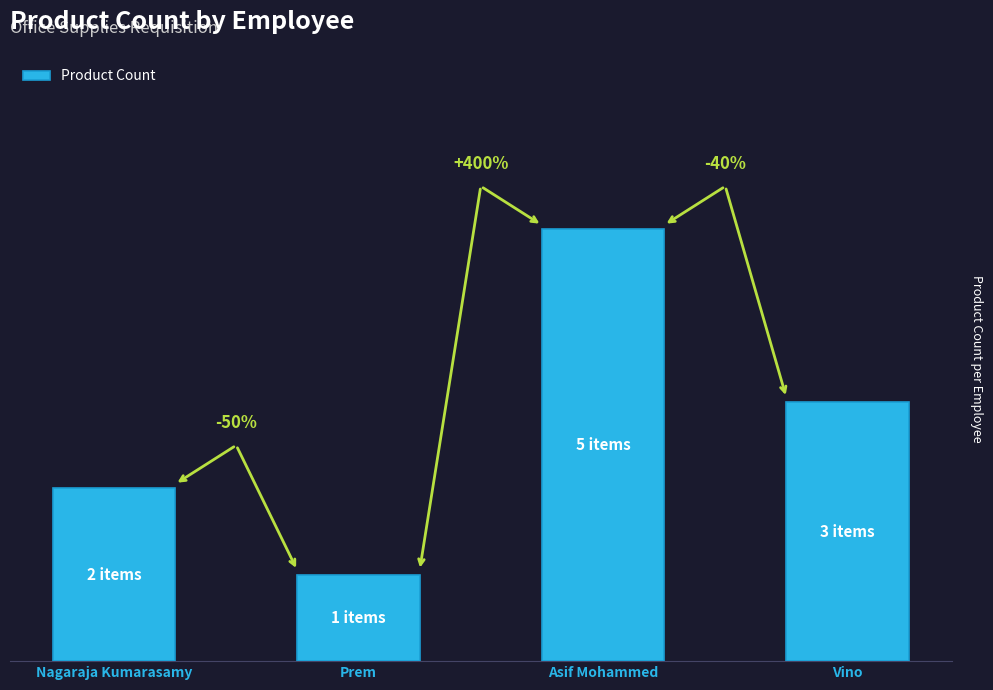

True or false: the data shows 7 at Asif Mohammed.

False